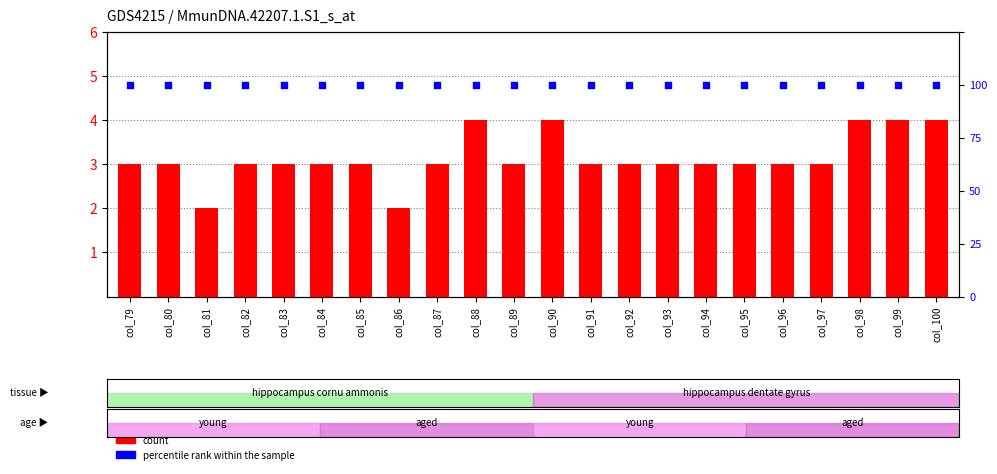

At how many categories does at least one series exceed 2?

22